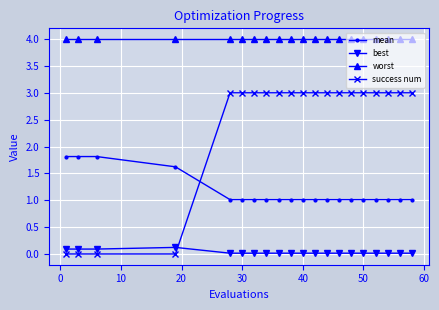

Which series has the largest total across all categories?

worst